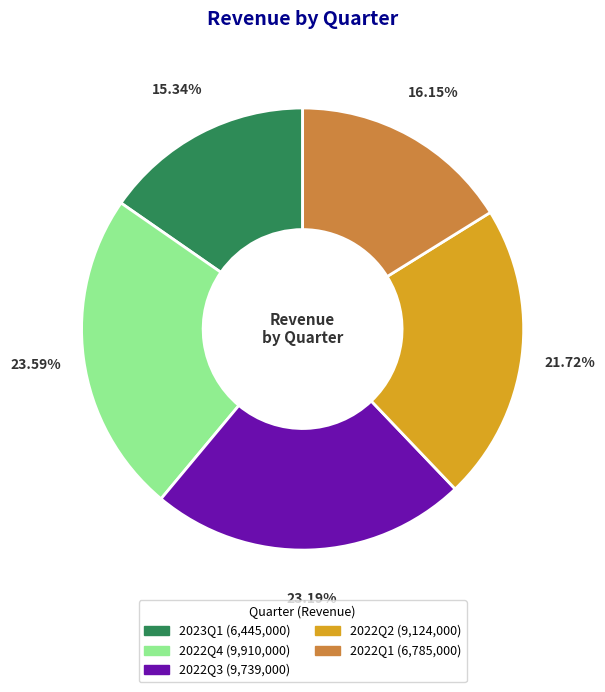

Between 2023Q1 and 2022Q2, which is larger?

2022Q2